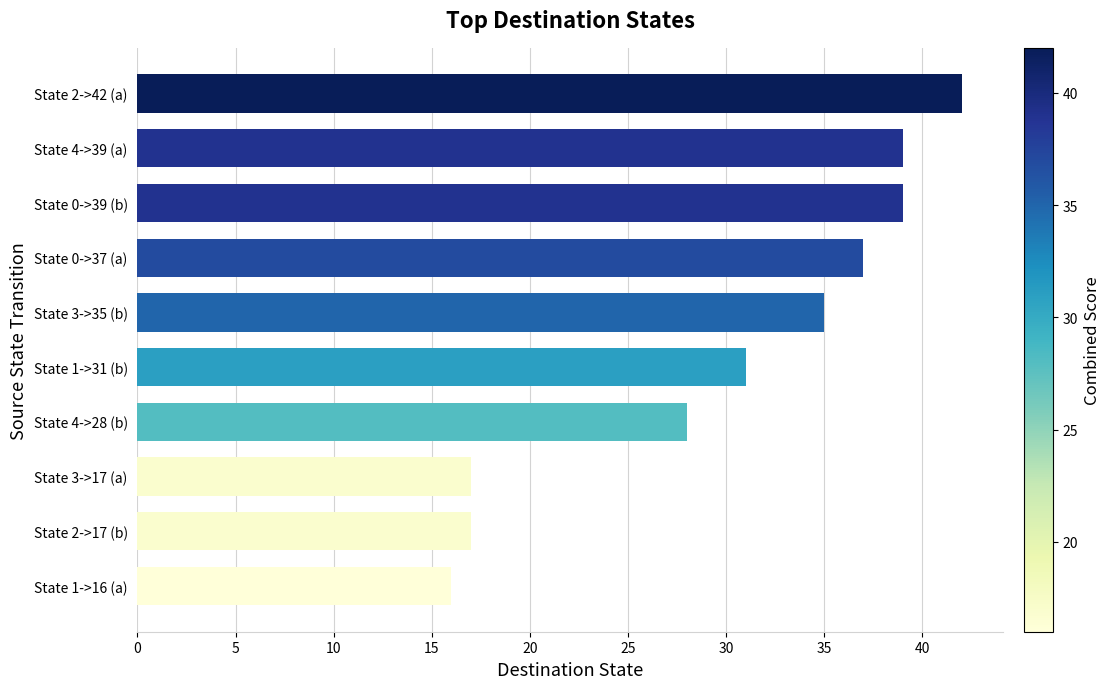

Where is the data nearest to the value 29?

State 4->28 (b)